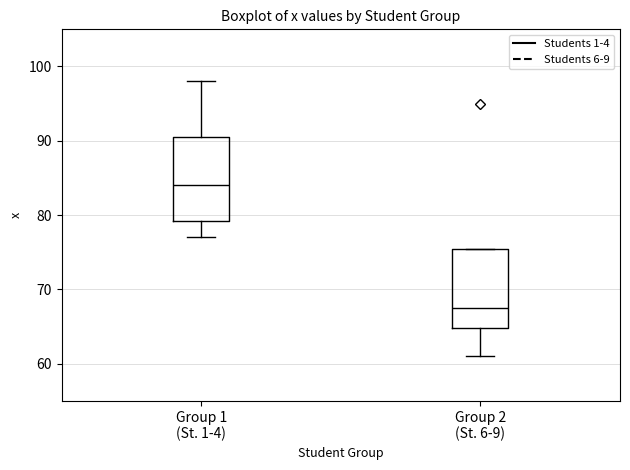

Reading left to right, transcribe this box plot: for each box, give where its median line is, the range the box spans, and where its two whiskers end, as read against the y-axis. The values are not printed on the chart, so give them approximately, as read against the axis.

Group 1 (St. 1-4): median 84, box 79 to 91, whiskers 77 to 98
Group 2 (St. 6-9): median 68, box 65 to 76, whiskers 61 to 76